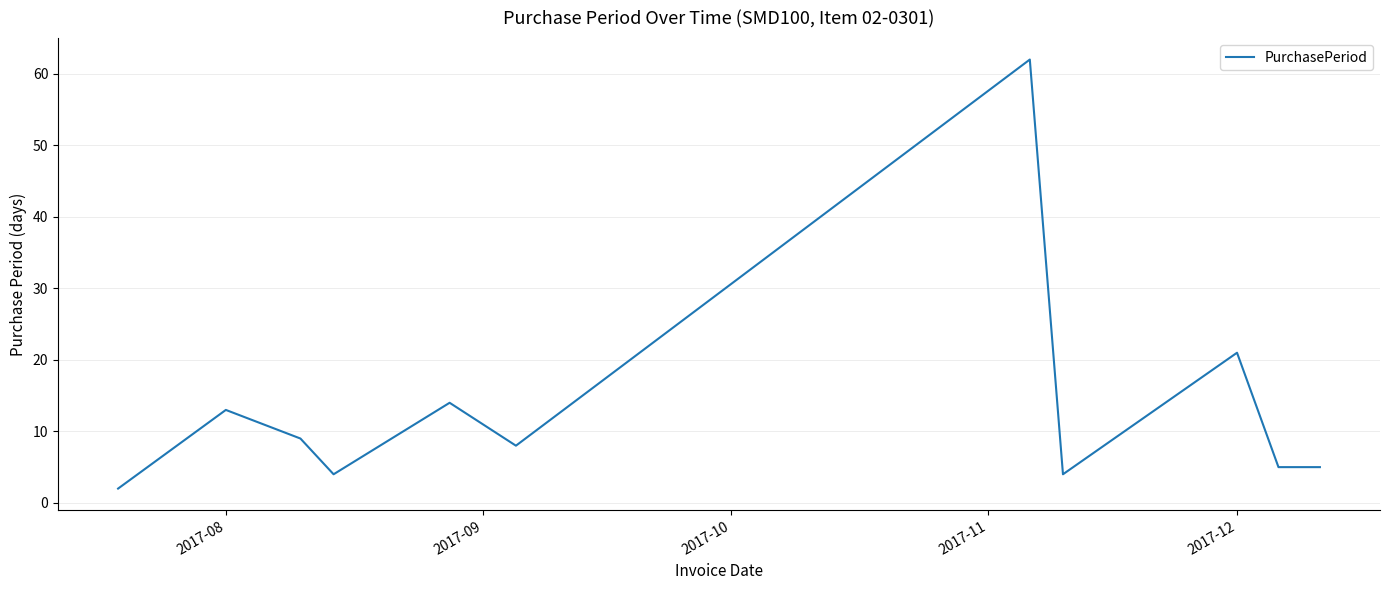

What is the difference between the maximum and minimum values?

60